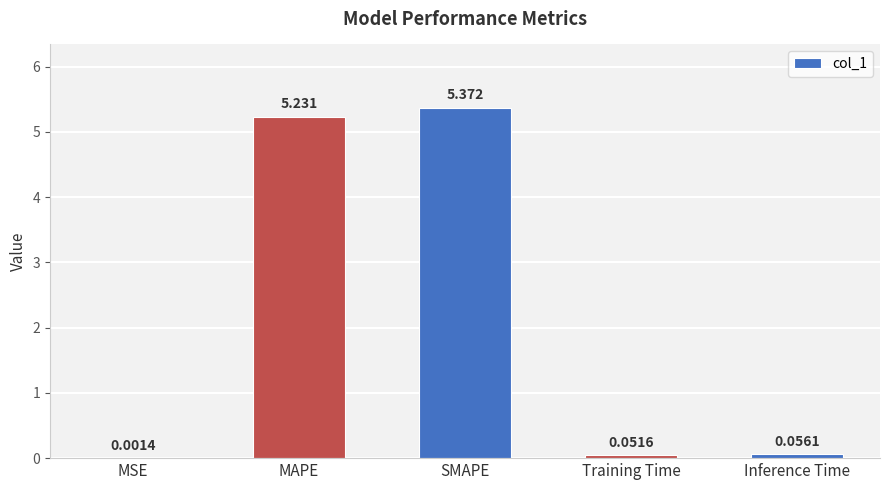

At which category does the chart reach its peak across all series?

SMAPE